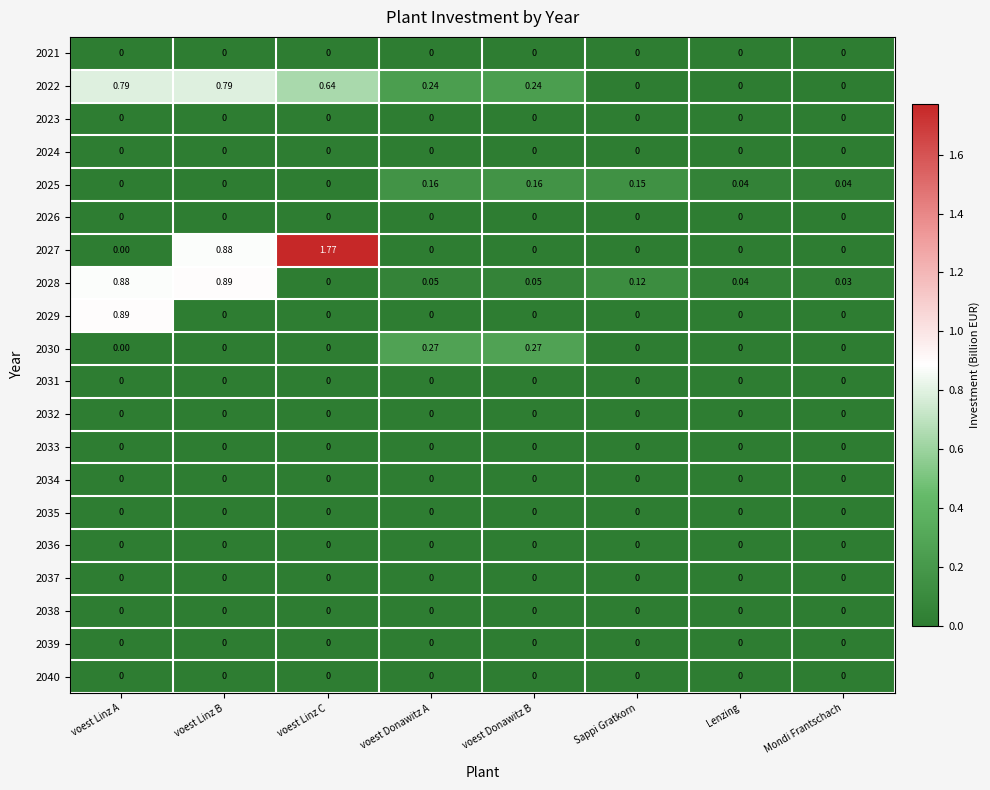

Which series has the largest range (max minus min)?

2027